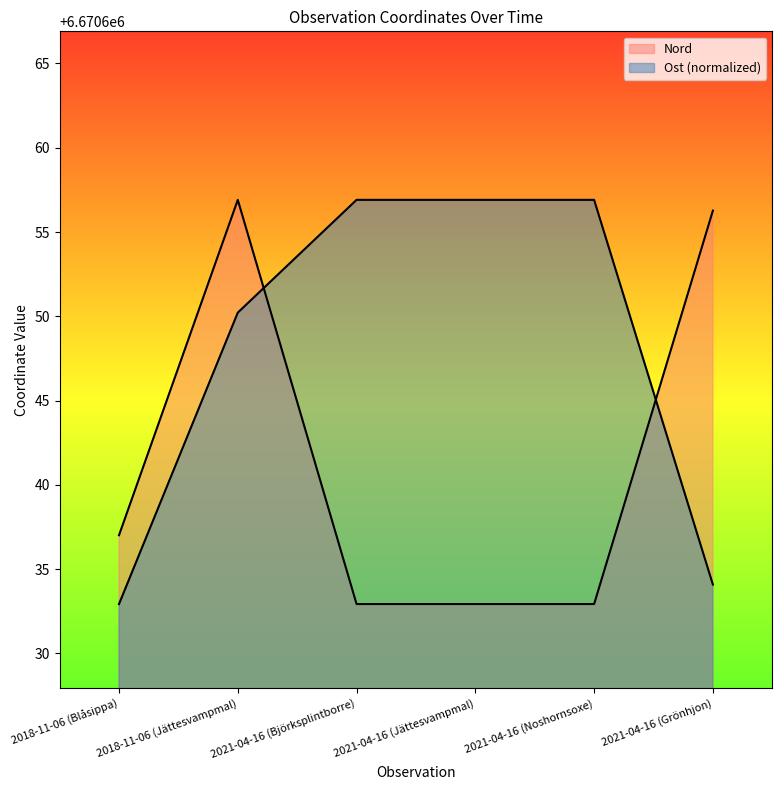

How many values in the Ost series are below 6670656?

3